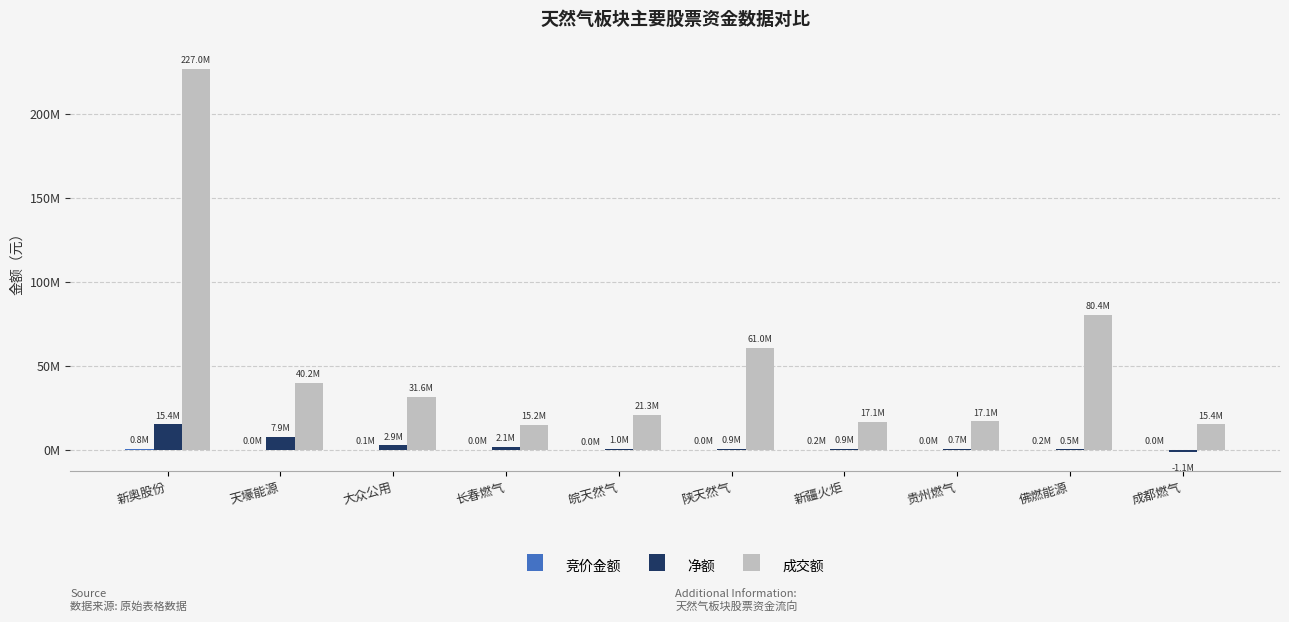

The 净额 series shows -1826405 at 成都燃气. True or false?

False